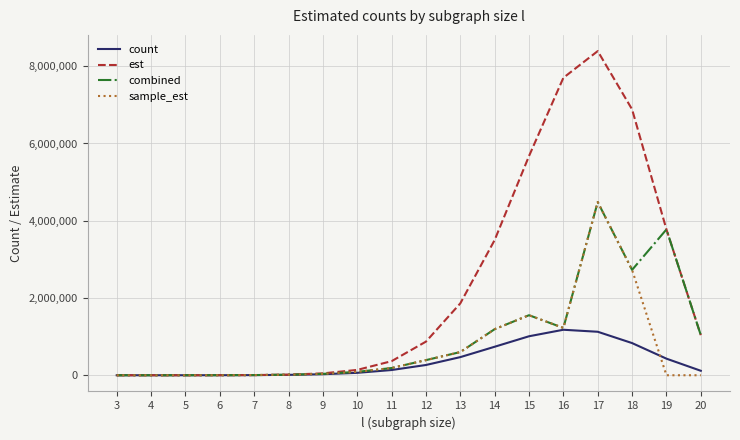

Which series has the largest total across all categories?

est